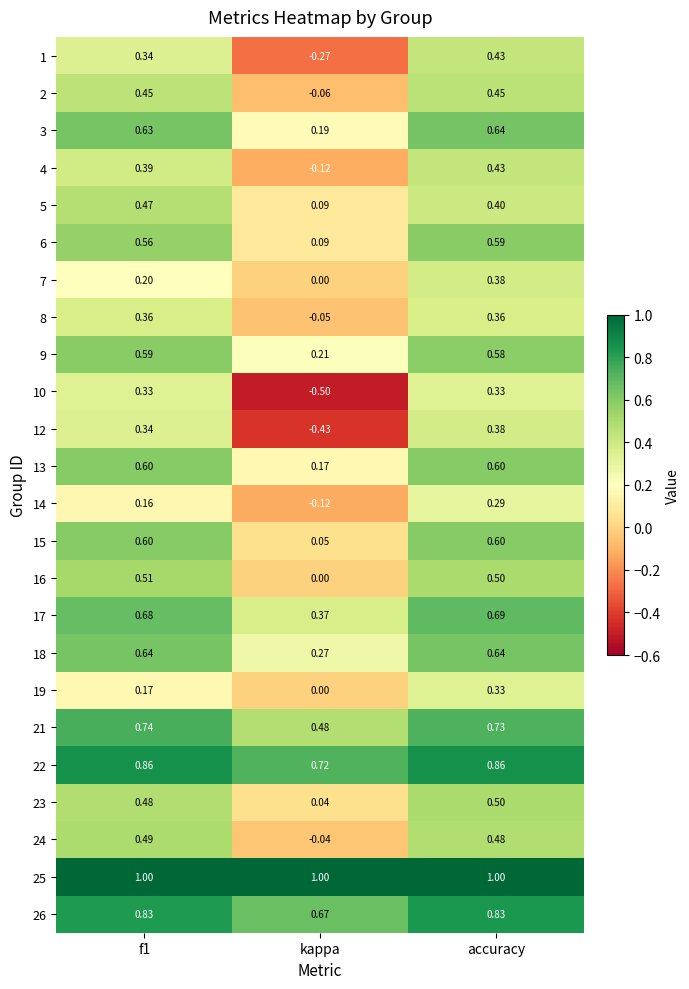

At which category is the sum across all series the highest?

accuracy